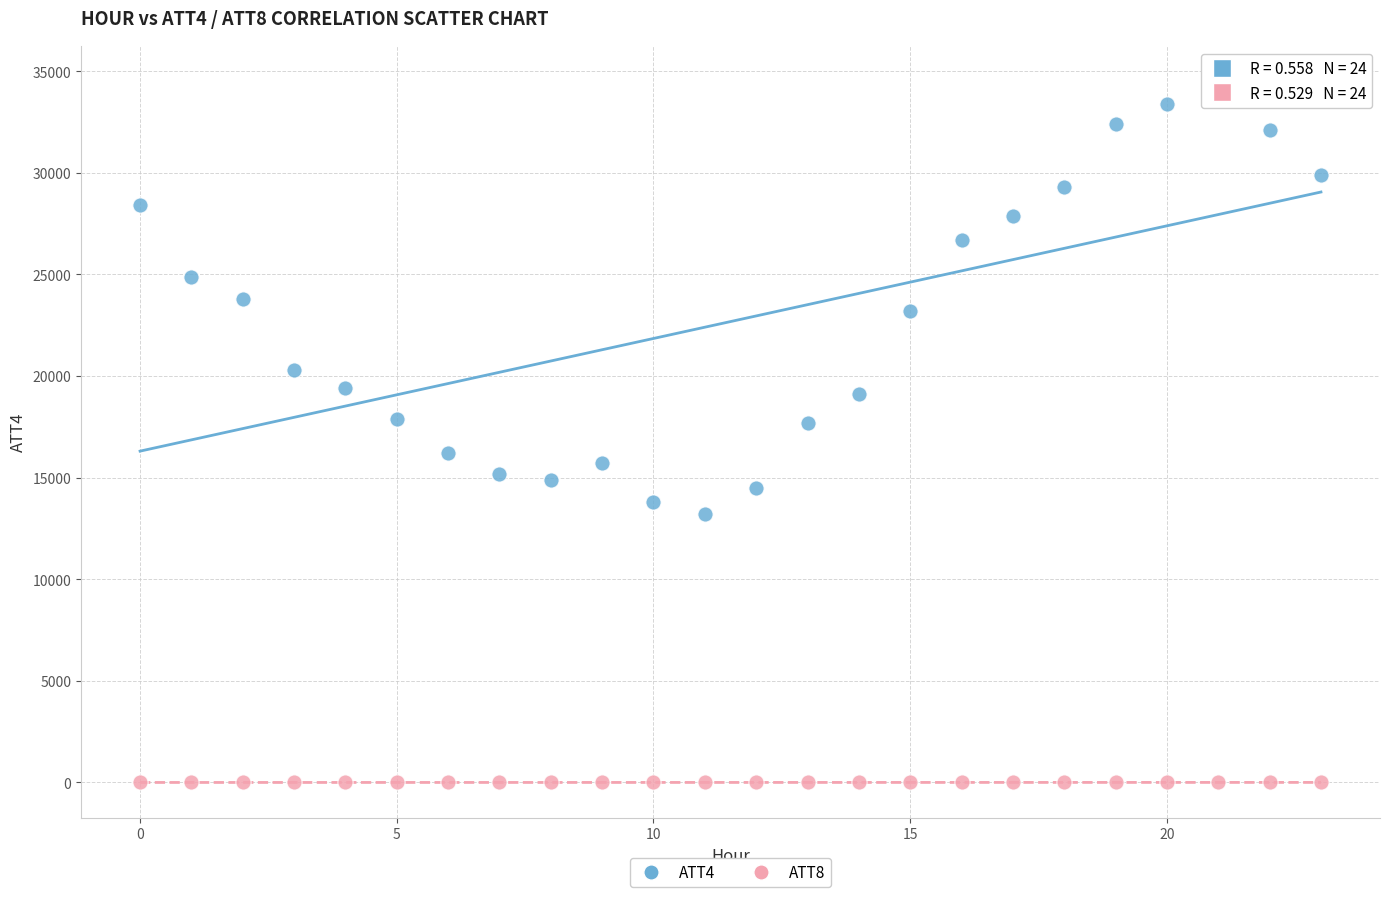

Across all data points, what is the range of Y values (max minus min)?

34499.5